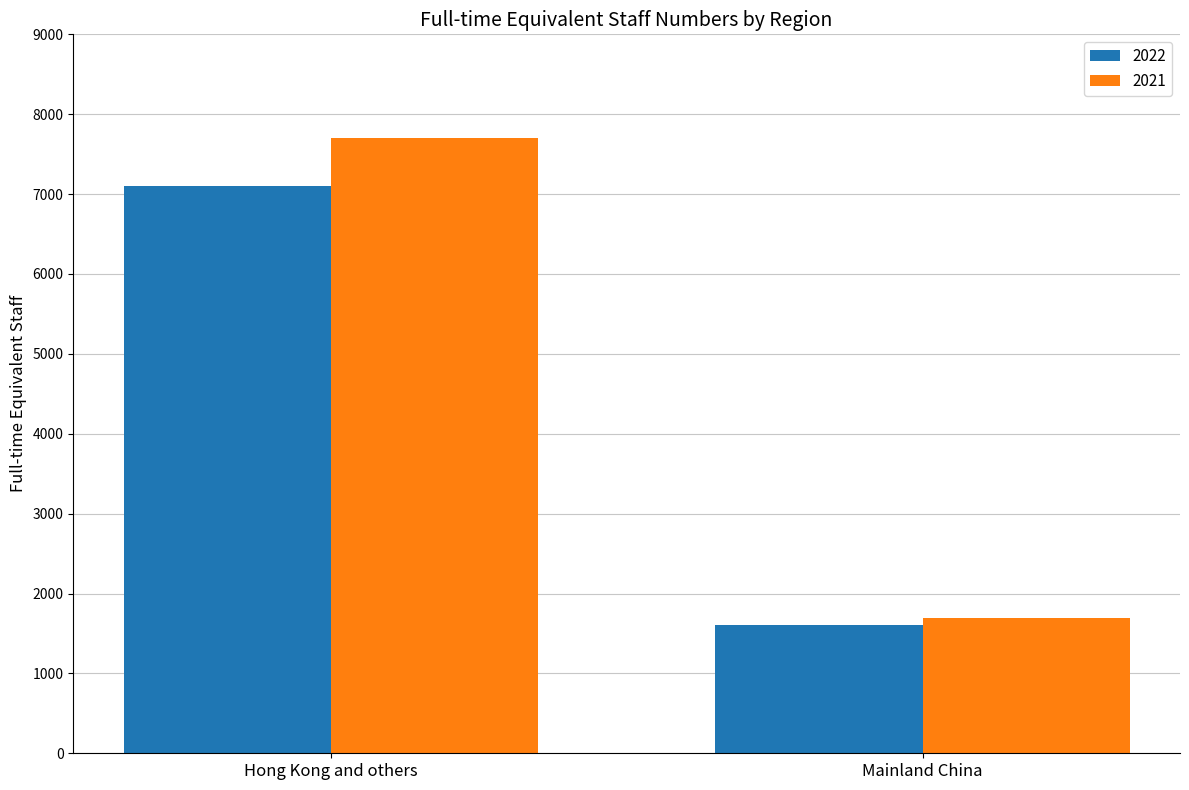

What is the value of the 2022 bar at the 2nd from the left?

1607